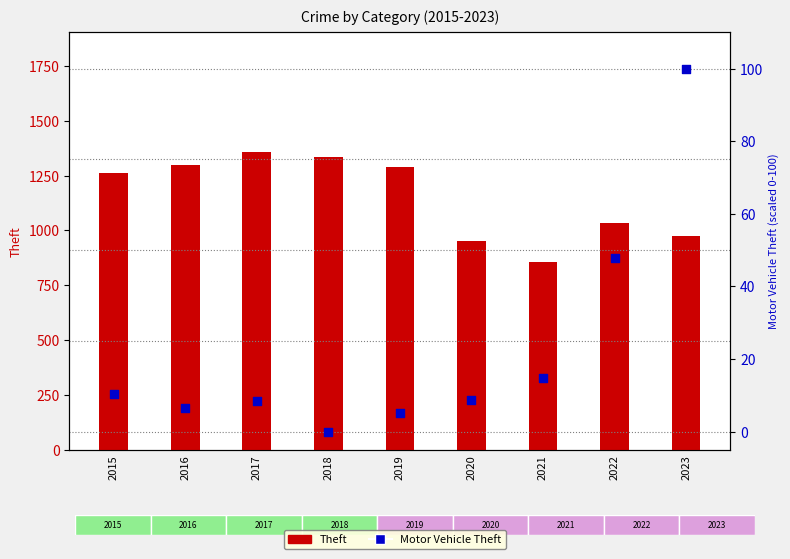

What are all the series names shown in the legend?

Theft, Motor Vehicle Theft